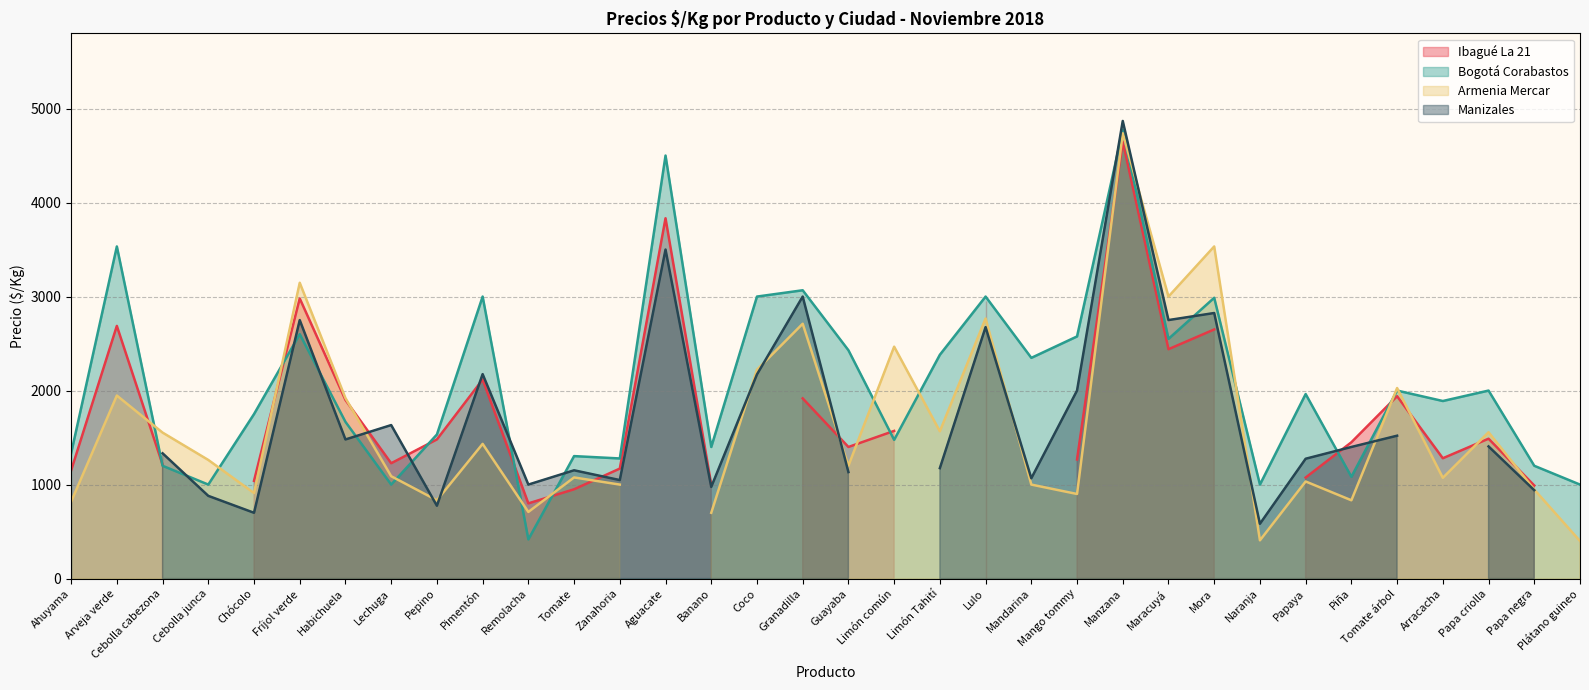

What is the approximate value of Ibagué La 21 at Zanahoria?

1170